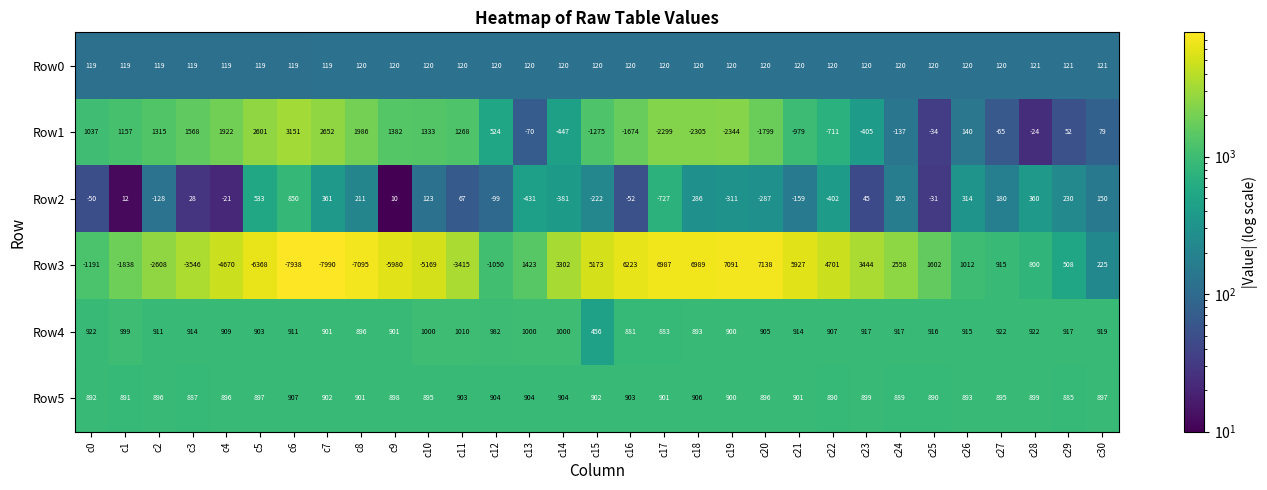

What is the total value across all series at c23?

5020